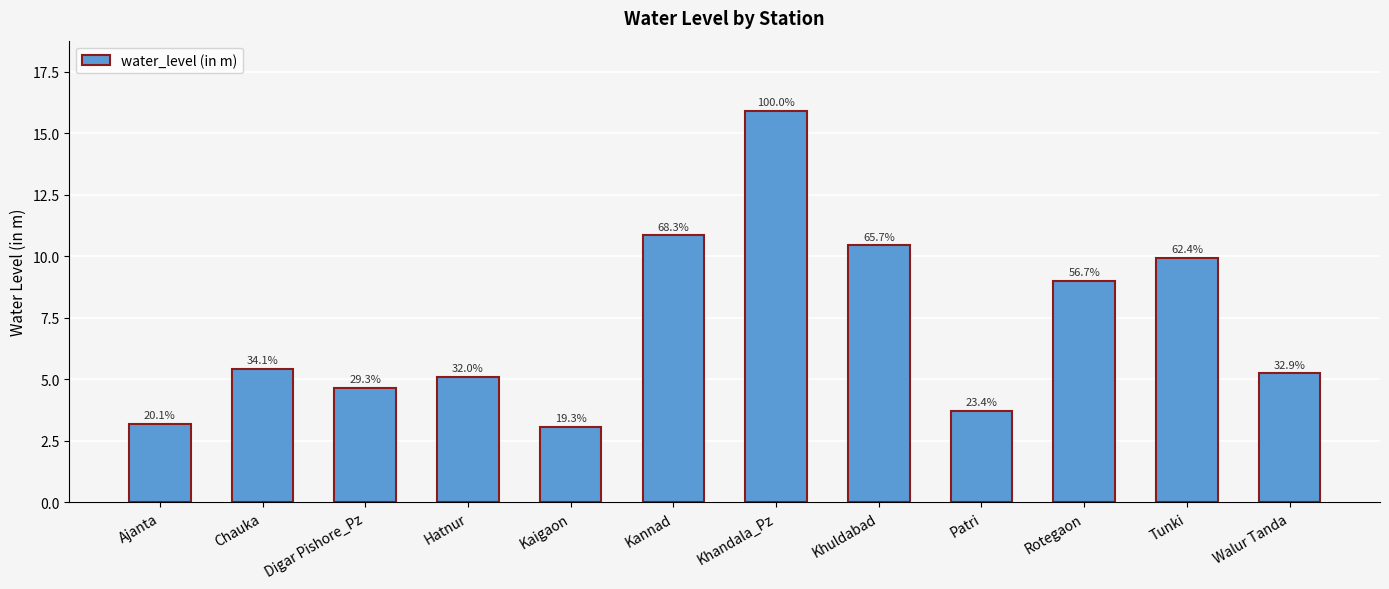

What is the label of the 3rd bar from the left?

Digar Pishore_Pz